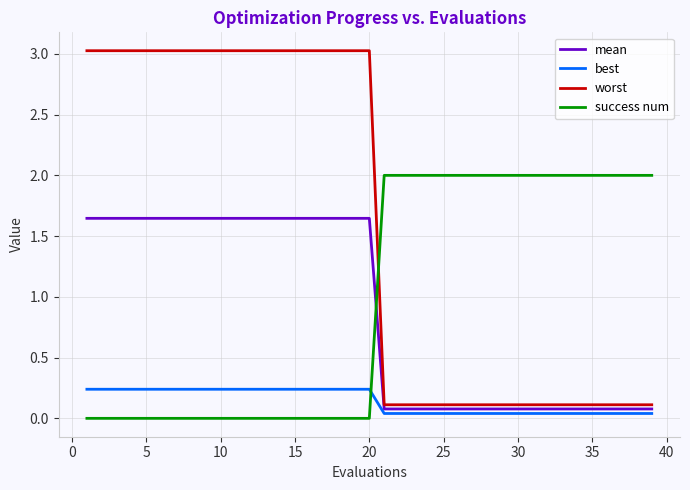

What is the difference between the maximum and minimum values in the success num series?

2.0